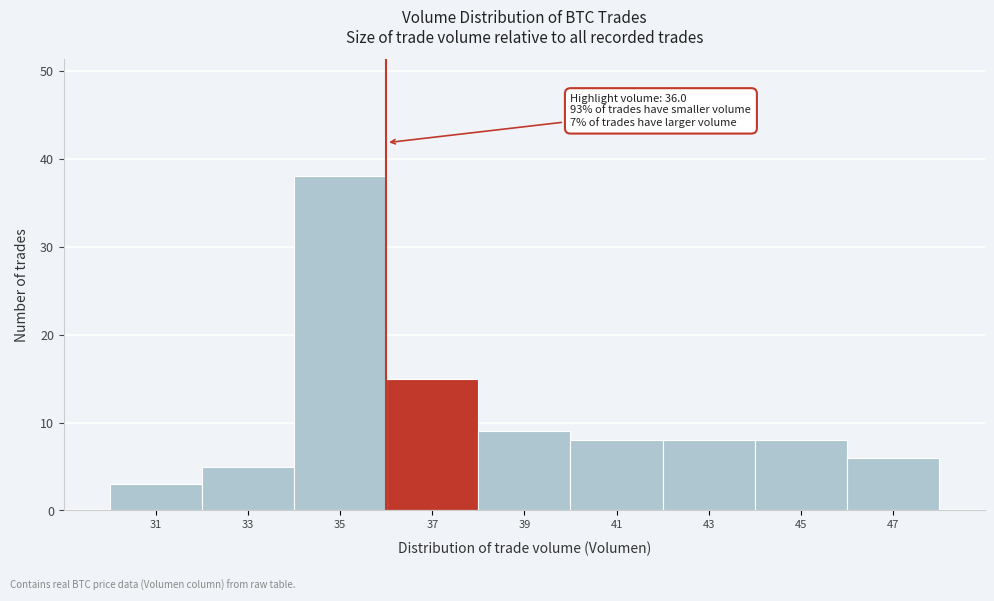

Over which range of the x-axis is the bar tallest?

34 to 36